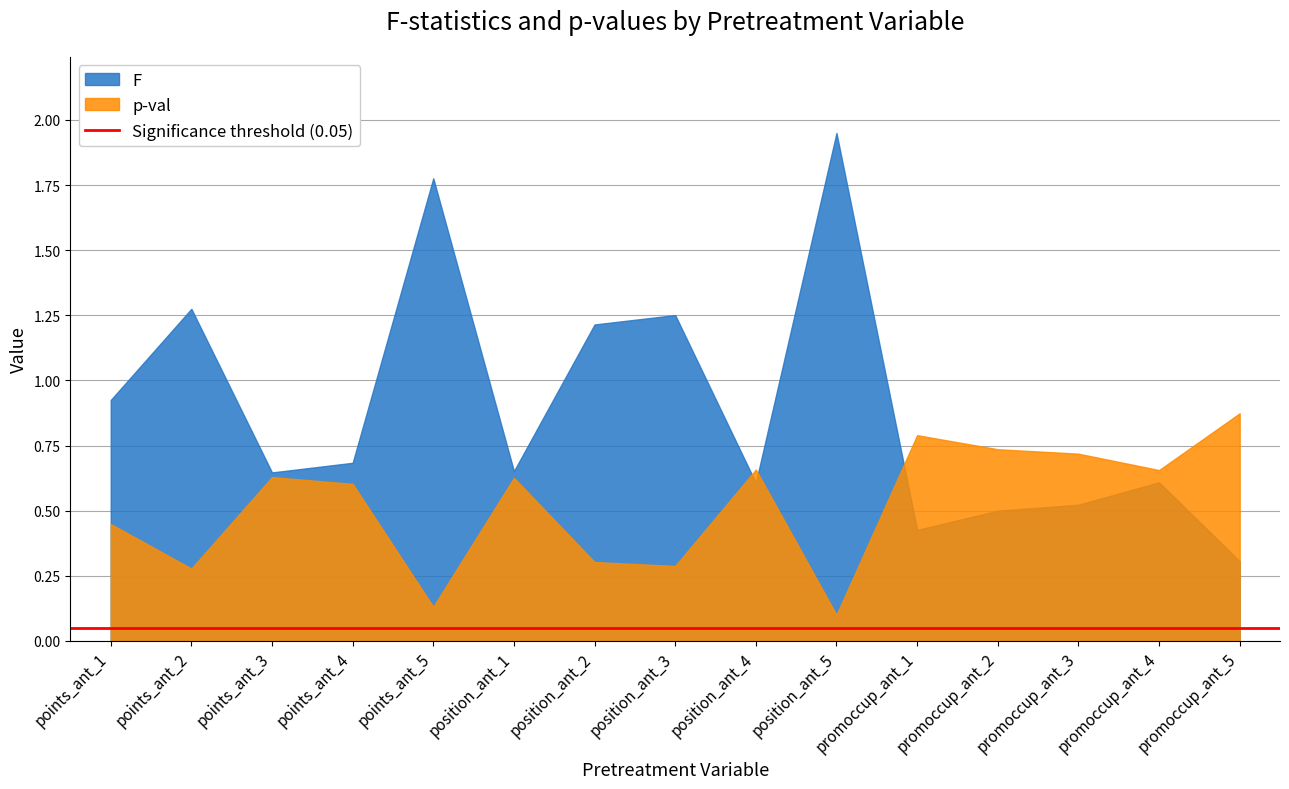

The F series shows 1.9 at position_ant_5. True or false?

True